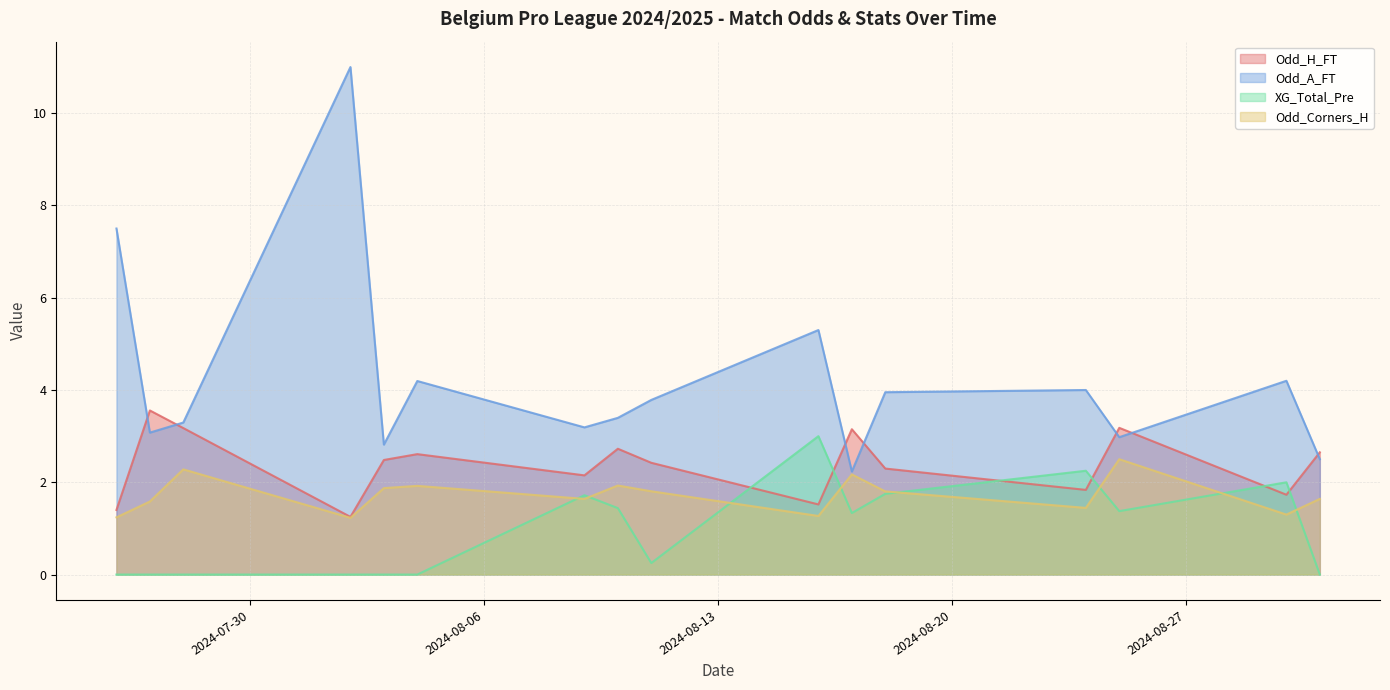

What is the highest value of the XG_Total_Pre series?

3.0